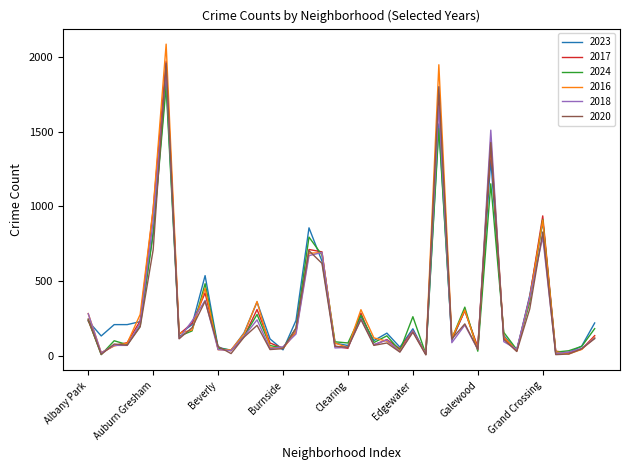

What is the greatest value displayed?

2086